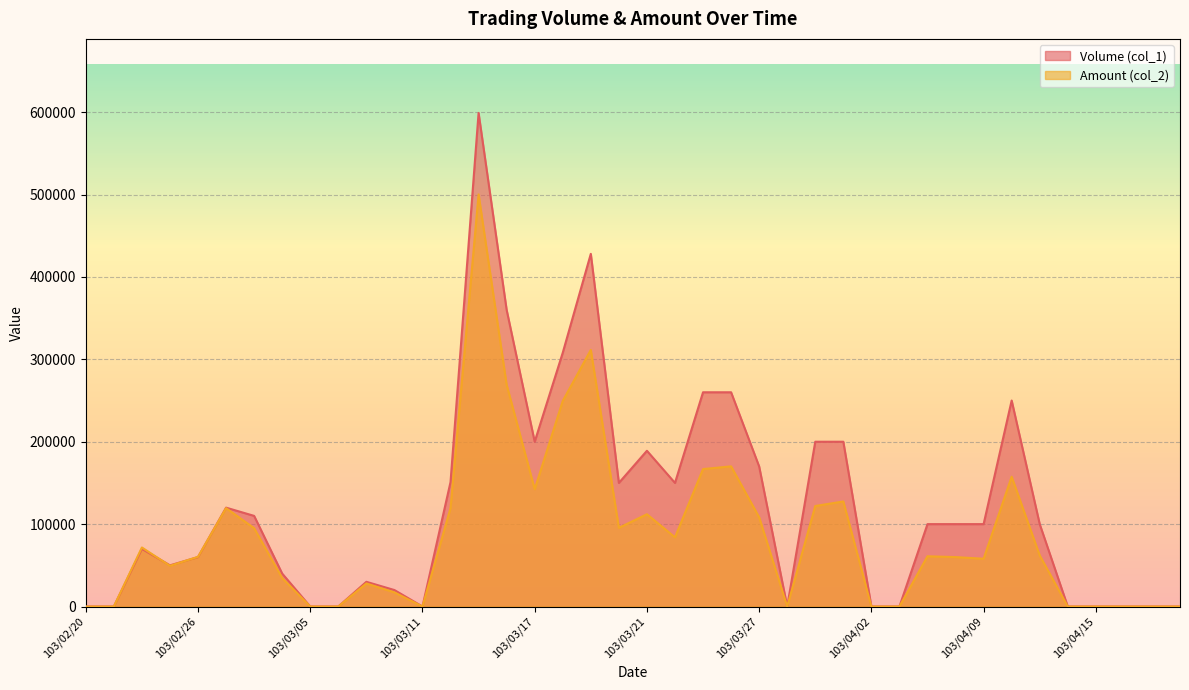

Which series has the largest range (max minus min)?

Volume (col_1)